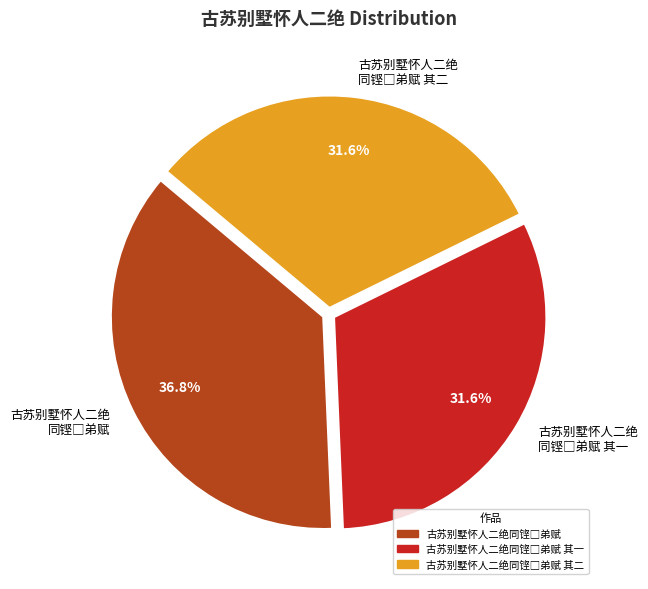

How many slices are in this pie chart?

3